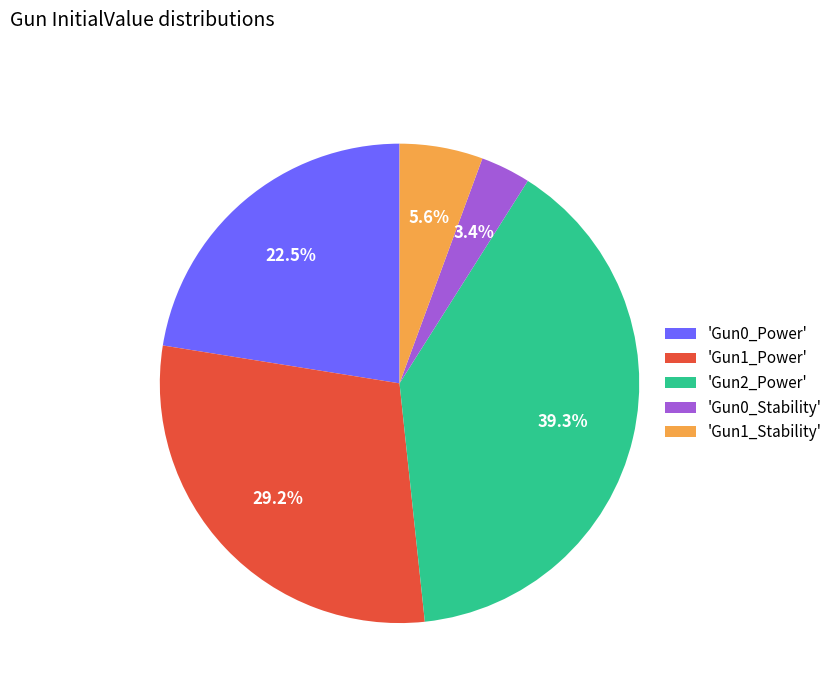

Approximately how many times larger is the value at 'Gun2_Power' compared to 'Gun1_Stability'?

7.0